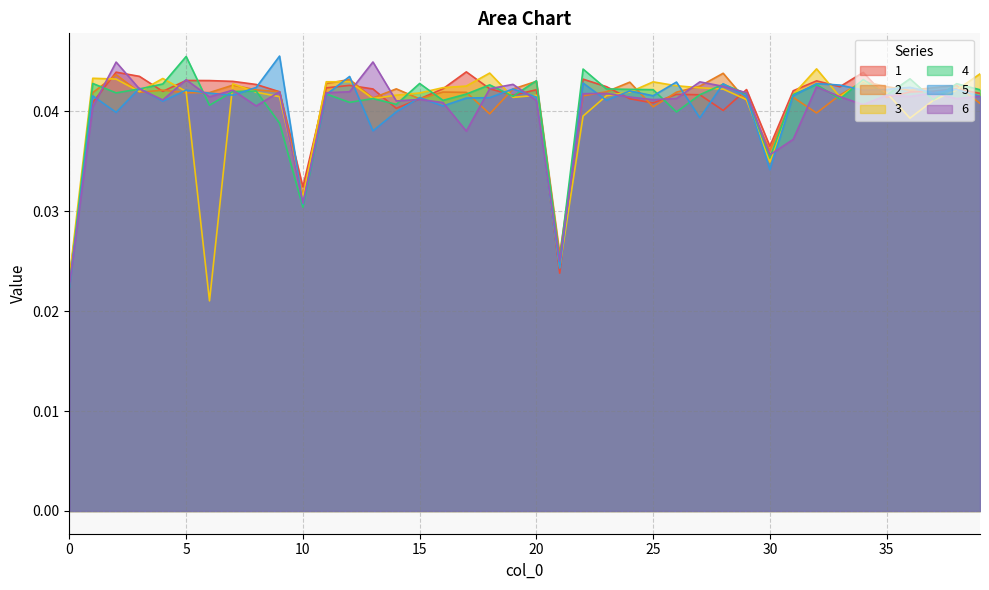

At which category does 4 reach its first local valley?

2